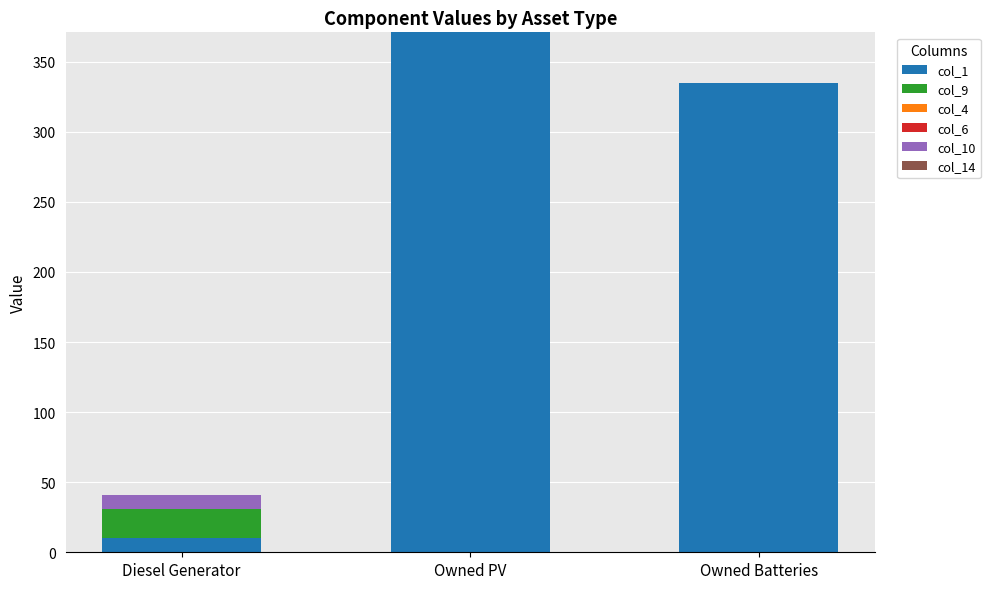

Are the bars grouped side by side (vs. stacked)?

No